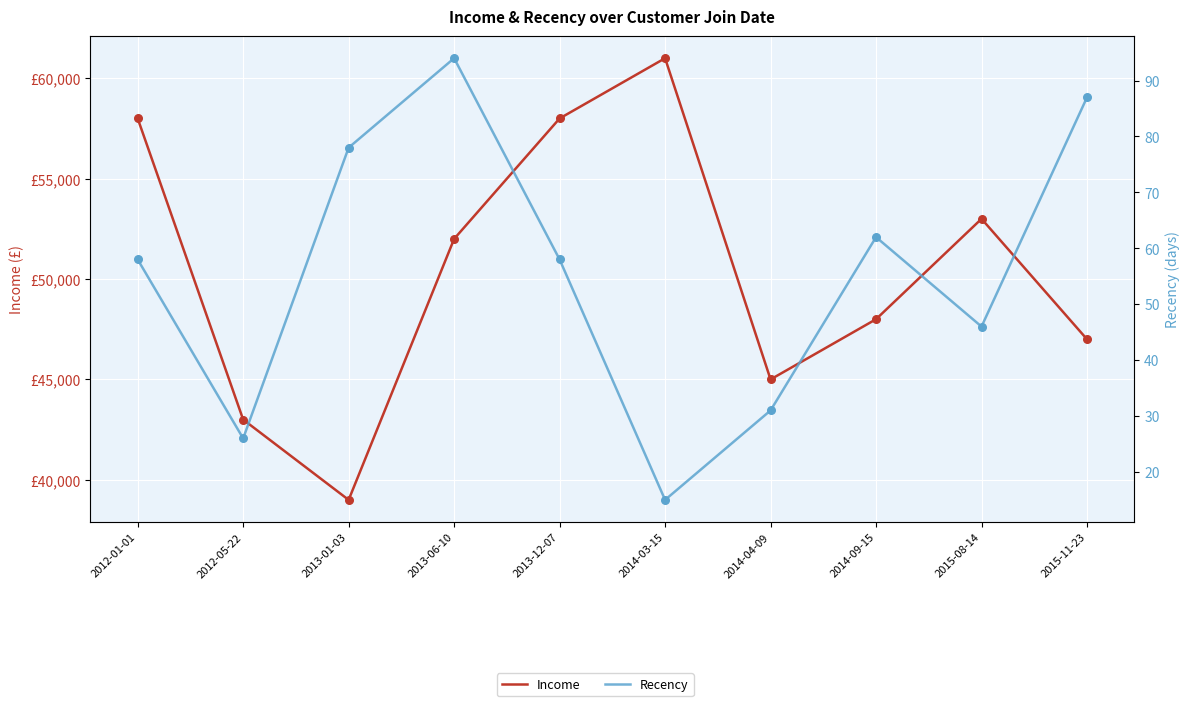

Which series contains the lowest Y value?

Recency